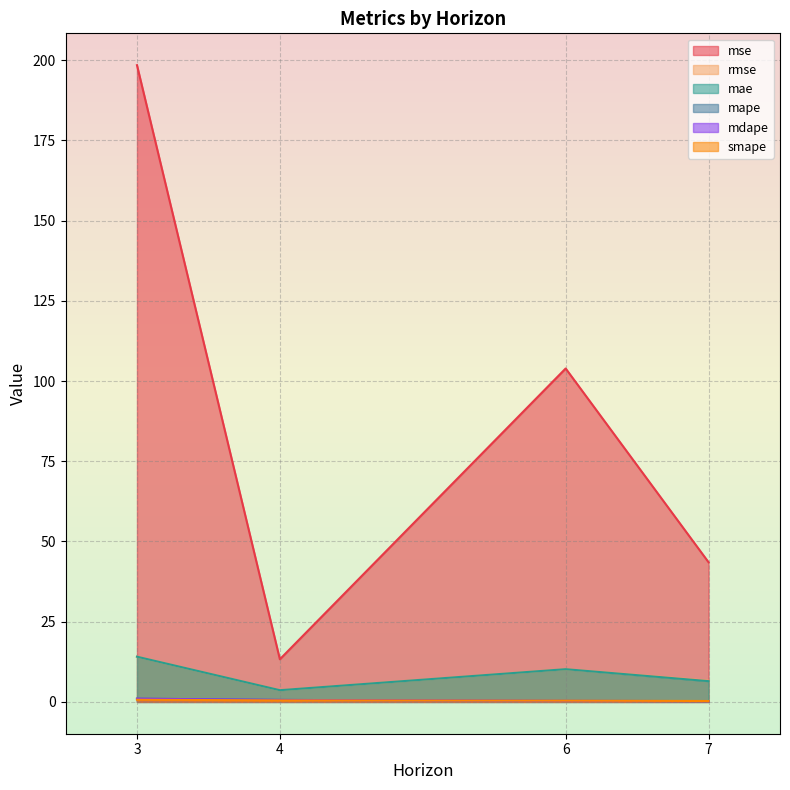

What is the value of the mape point at the 3rd from the left?

0.3